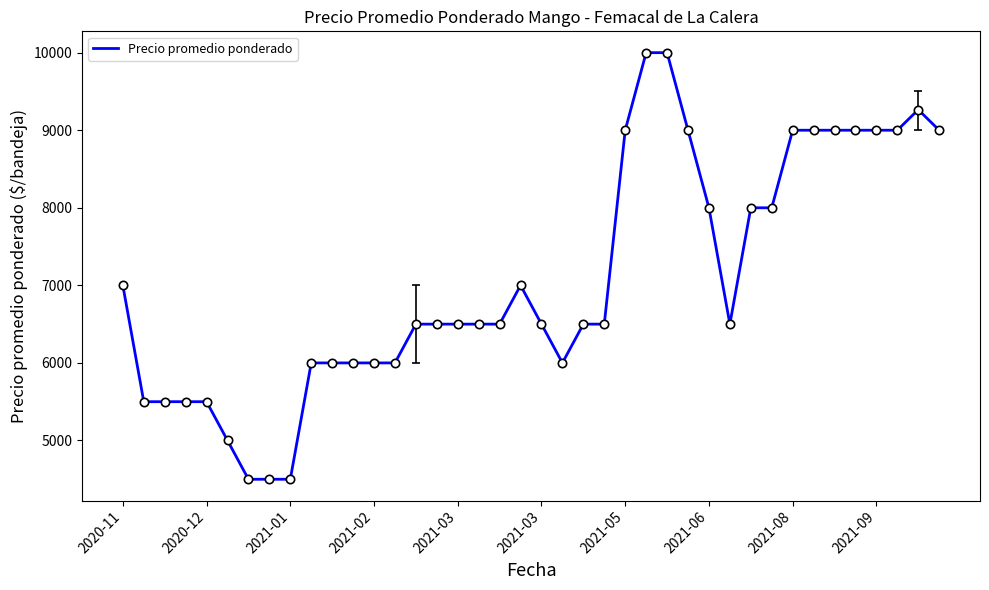

True or false: there are more than 0 points higher than both neighbors.

True